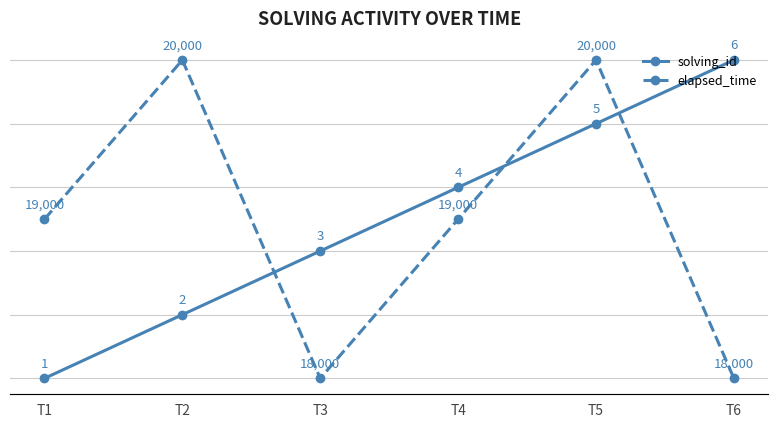

How many data points in elapsed_time are less than 19000?

2